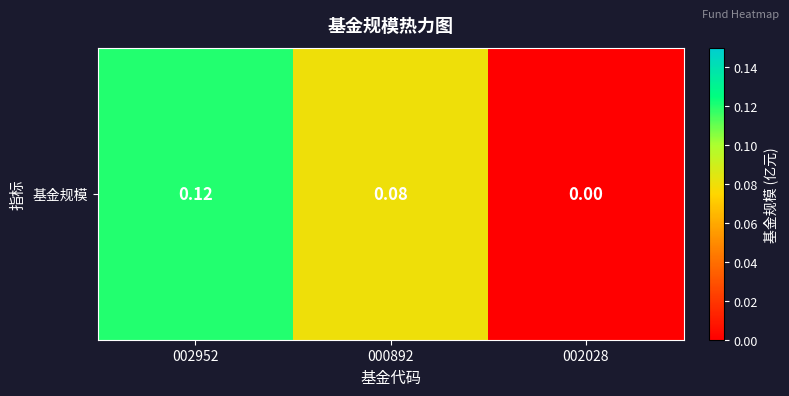

Rank the categories by value from highest to lowest.

002952, 000892, 002028